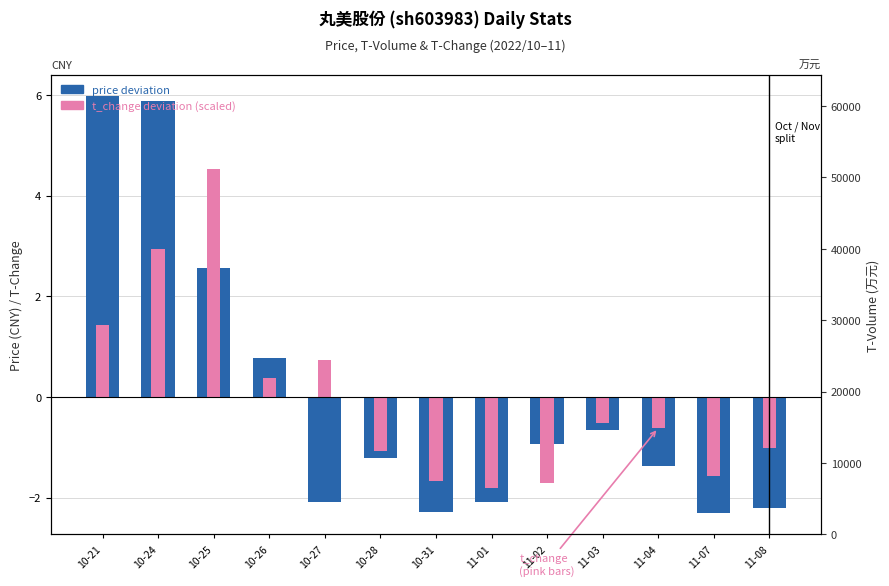

Between 11-08 and 11-01, which is larger?

11-01